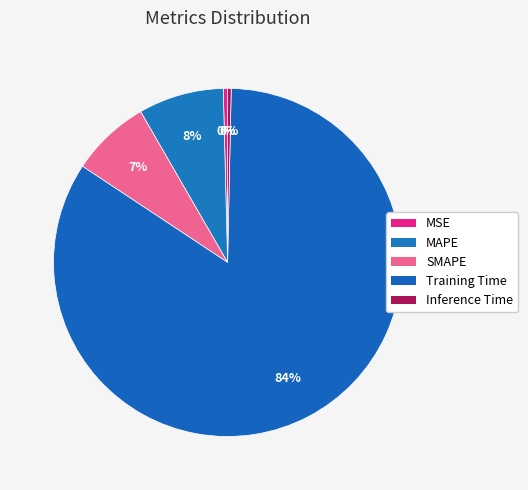

How many slices are in this pie chart?

5